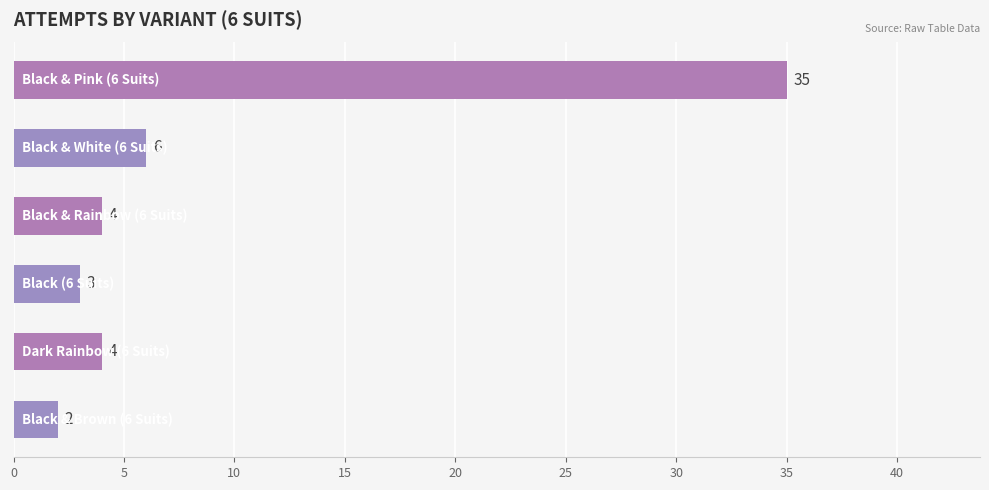

What is the average value?

9